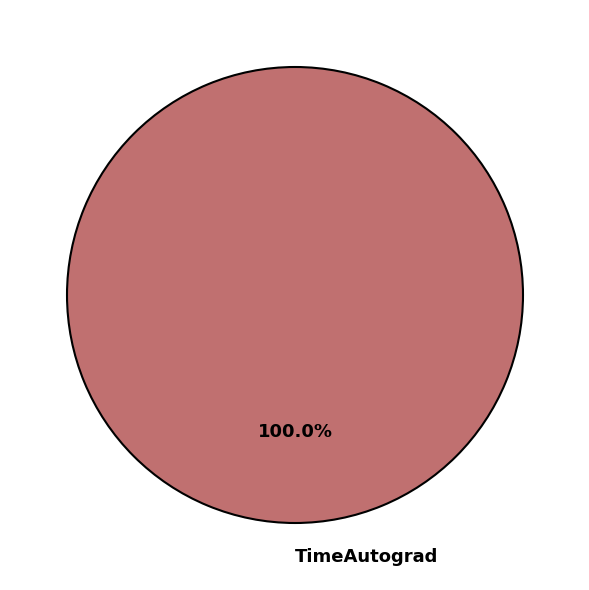

Rank the categories by value from highest to lowest.

TimeAutograd